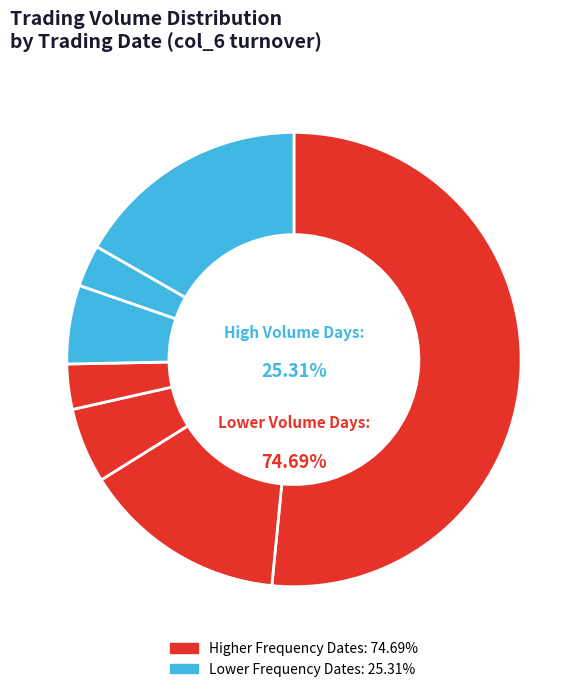

Does any single category account for the majority?

Yes